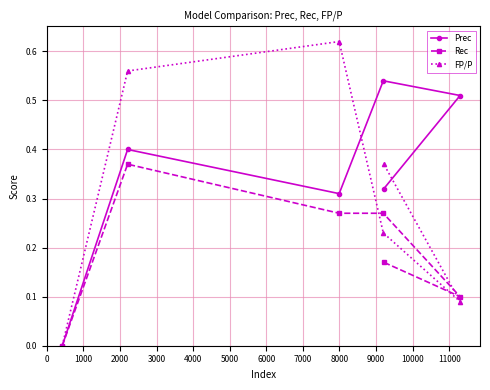

What is the maximum value for FP/P?

0.6